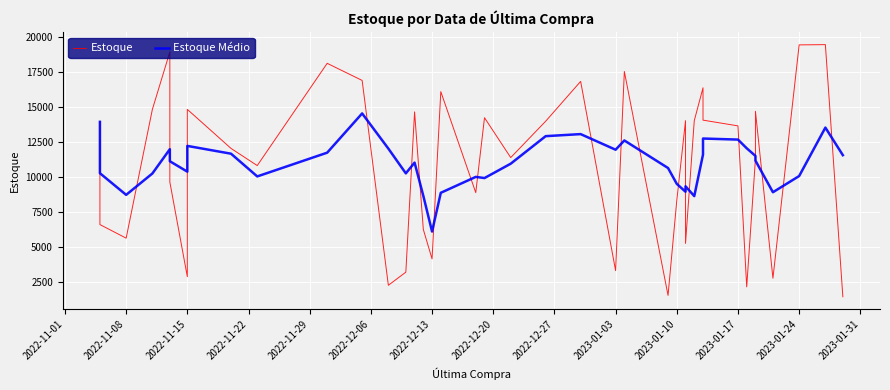

The Estoque series shows 31808.6 at 2022-11-29. True or false?

False